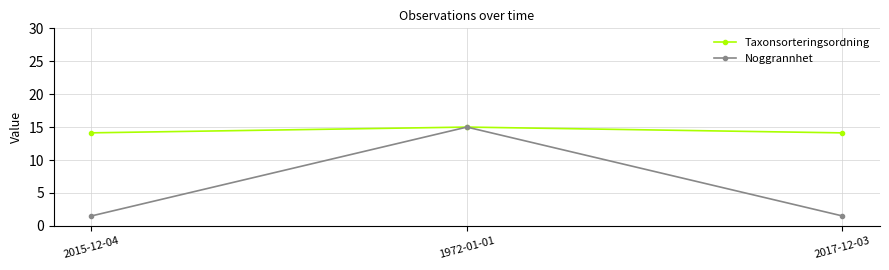

Rank the series by their average value, from lowest to highest.

Noggrannhet, Taxonsorteringsordning